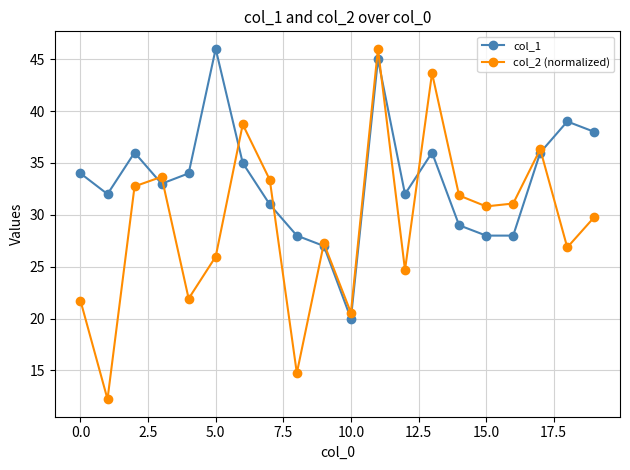

How many distinct data groups are displayed?

2